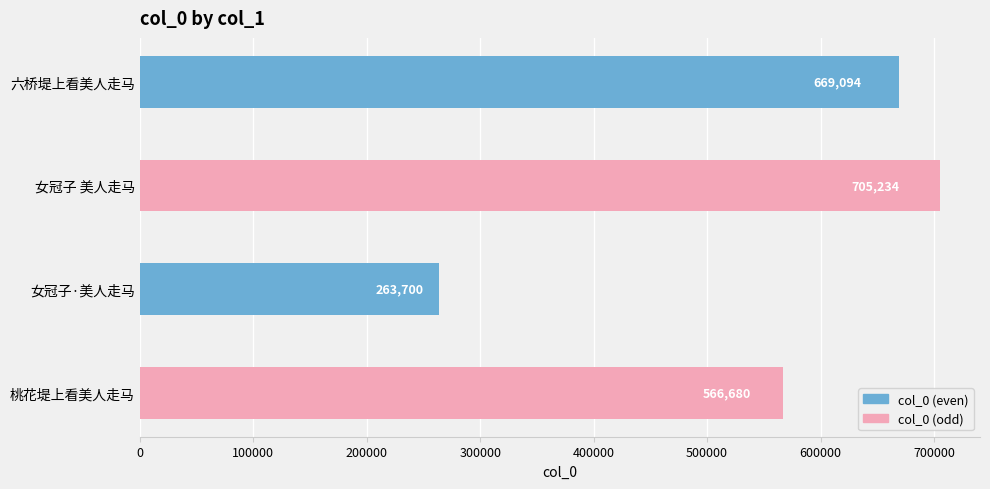

Are the bars horizontal?

Yes